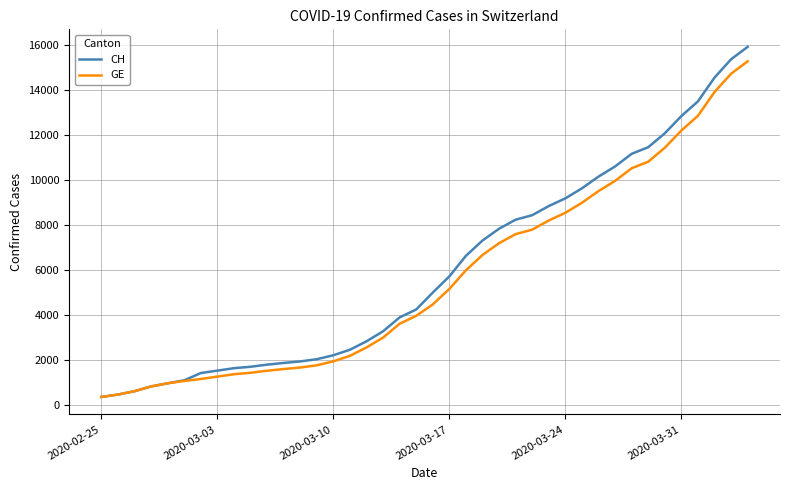

What are all the series names shown in the legend?

CH, GE